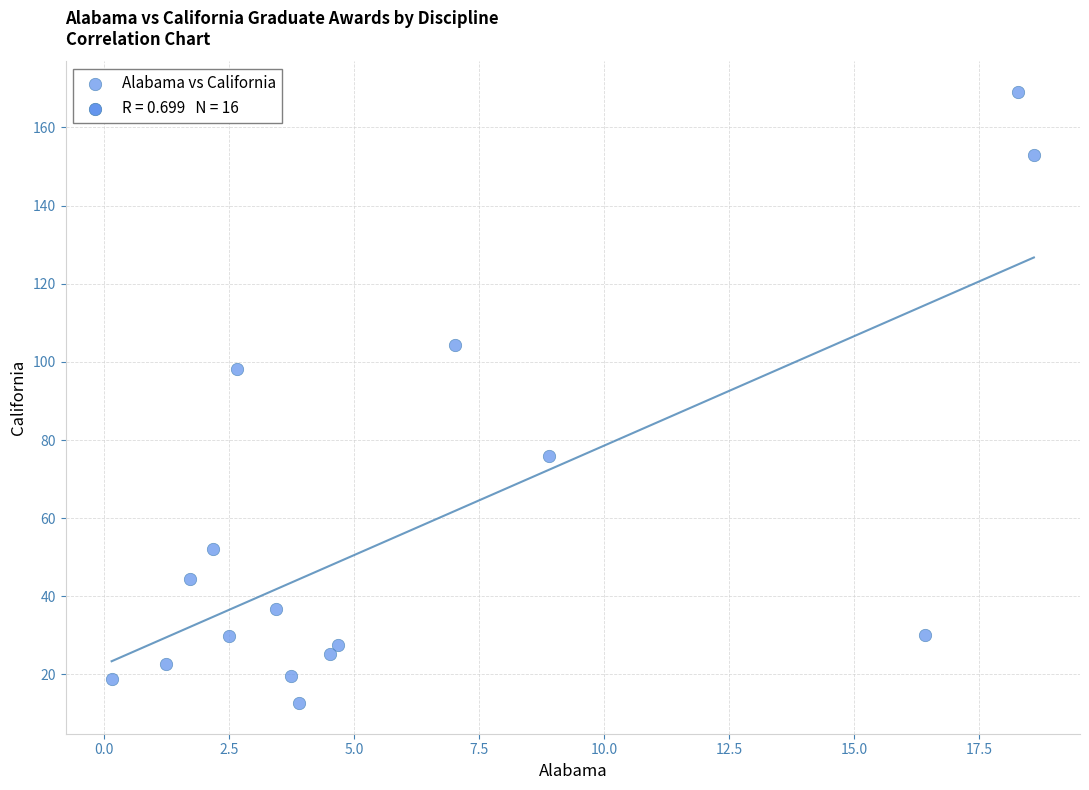

What Y value in the scatter plot is closest to 90?

98.1